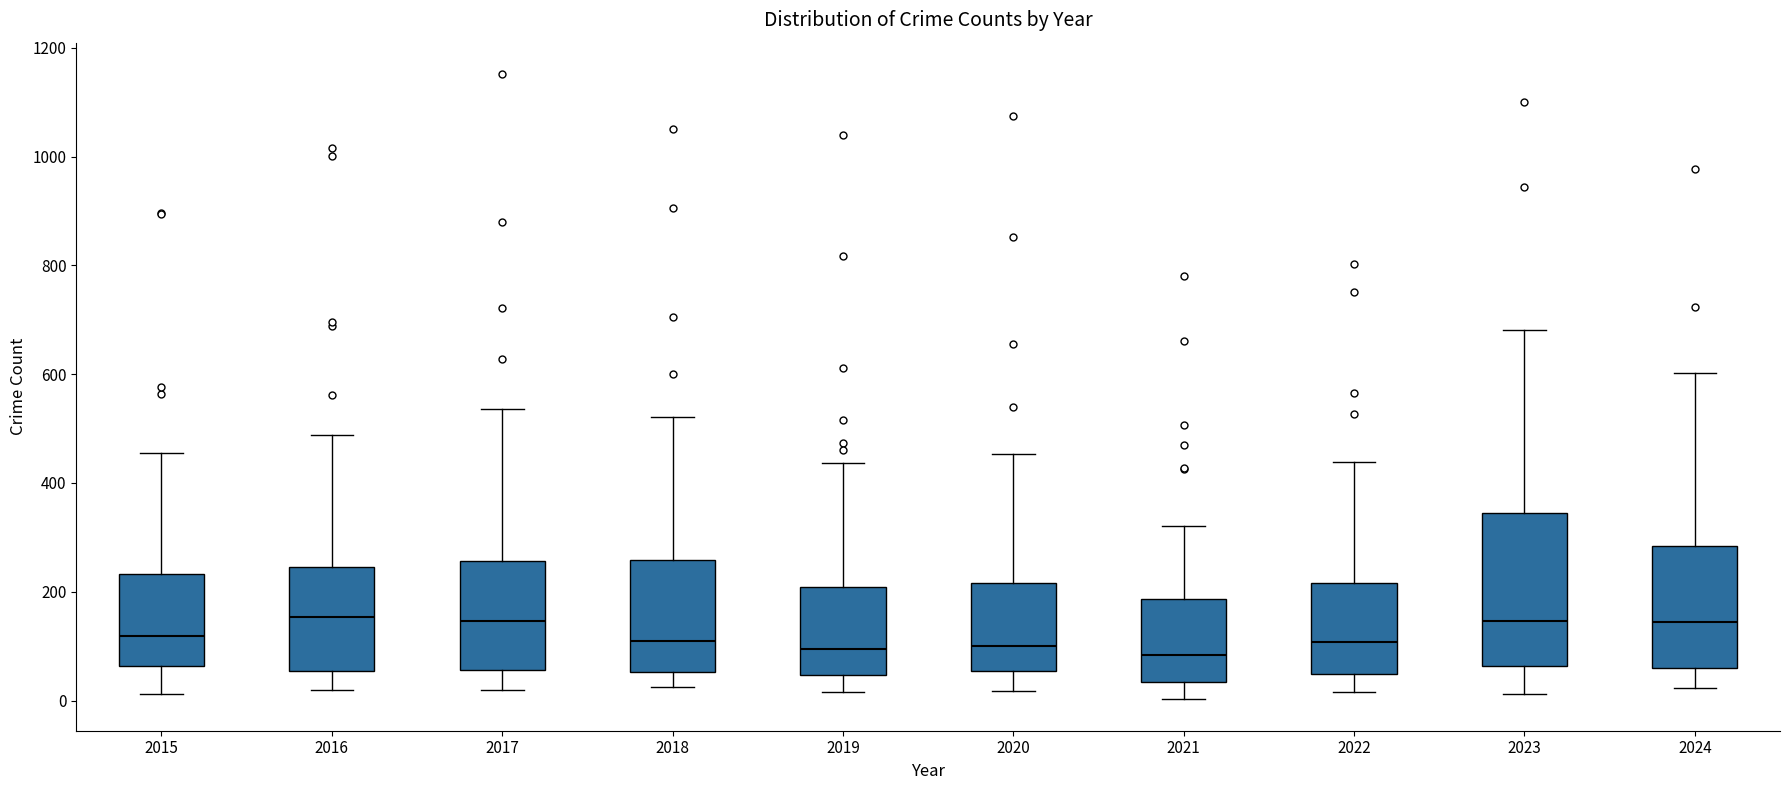

Reading left to right, read every box against the y-axis: the position of its median line, the range the box covers, and the ends of its whiskers. The values are not printed on the chart, so give them approximately, as read against the axis.

2015: median 120, box 60 to 240, whiskers 20 to 460
2016: median 160, box 60 to 240, whiskers 20 to 480
2017: median 140, box 60 to 260, whiskers 20 to 540
2018: median 100, box 60 to 260, whiskers 20 to 520
2019: median 100, box 40 to 200, whiskers 20 to 440
2020: median 100, box 60 to 220, whiskers 20 to 460
2021: median 80, box 40 to 180, whiskers 0 to 320
2022: median 100, box 40 to 220, whiskers 20 to 440
2023: median 140, box 60 to 340, whiskers 20 to 680
2024: median 140, box 60 to 280, whiskers 20 to 600